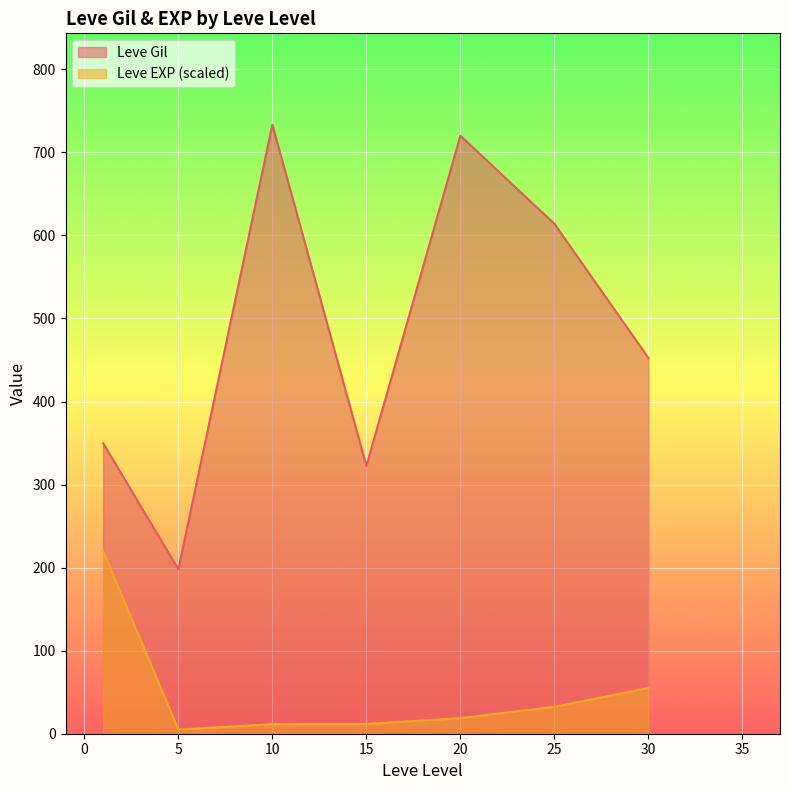

True or false: Leve Gil and Leve EXP (scaled) intersect in this chart.

False